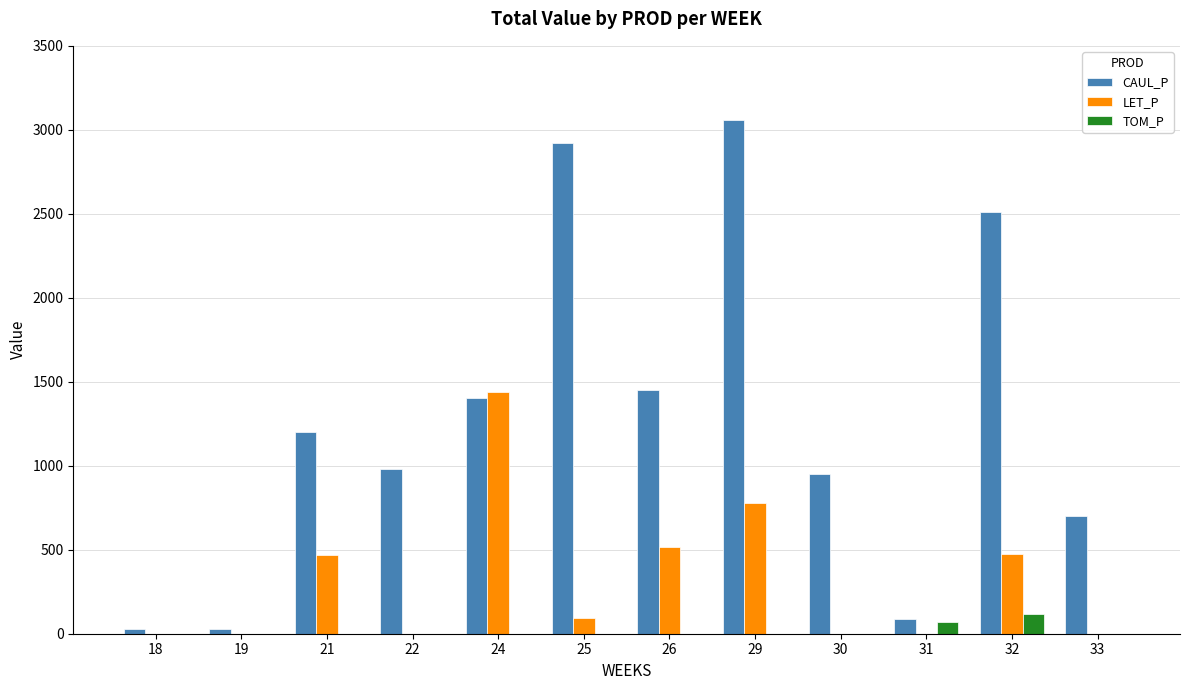

The value of LET_P at 33 is 0.0. True or false?

True